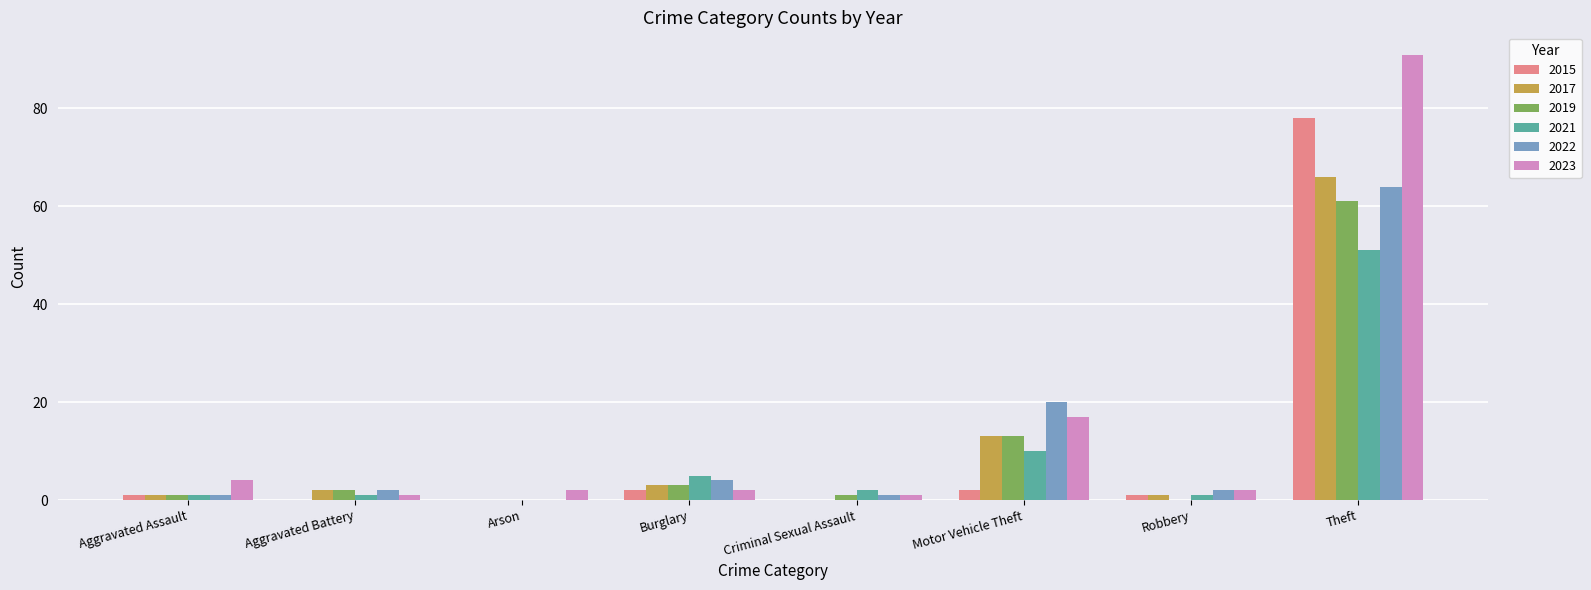

Is it true that 2022 equals 22 at Arson?

False